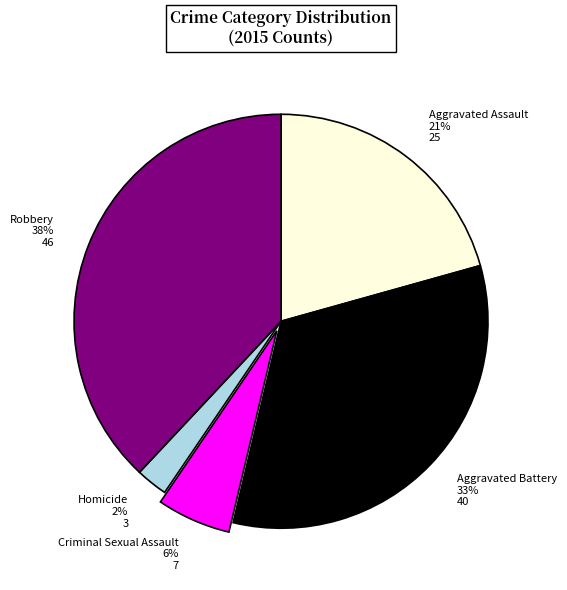

How many segments does this pie chart have?

5